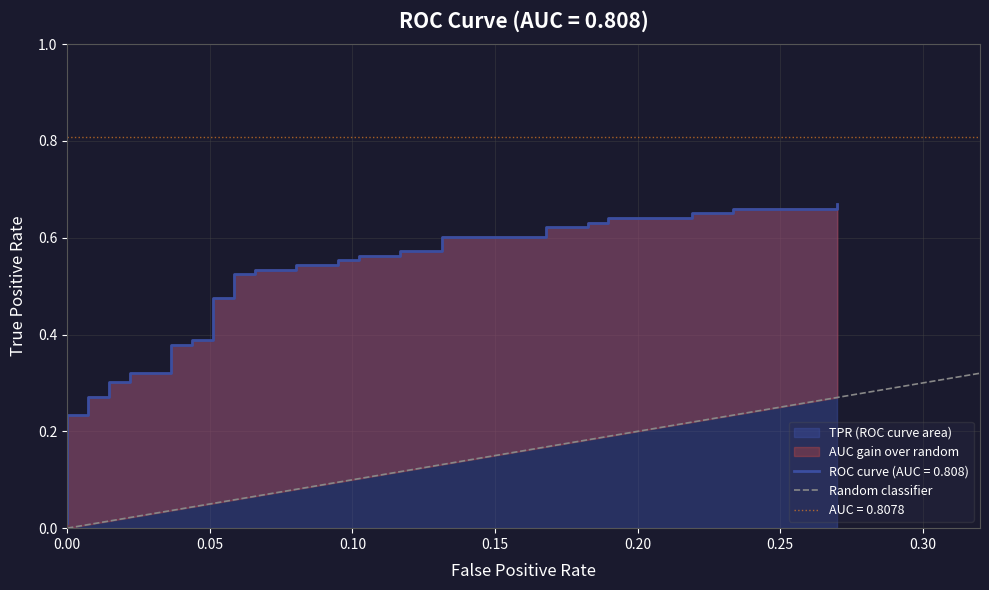

List the labels in order of value, smallest first.

0.00, 0.05